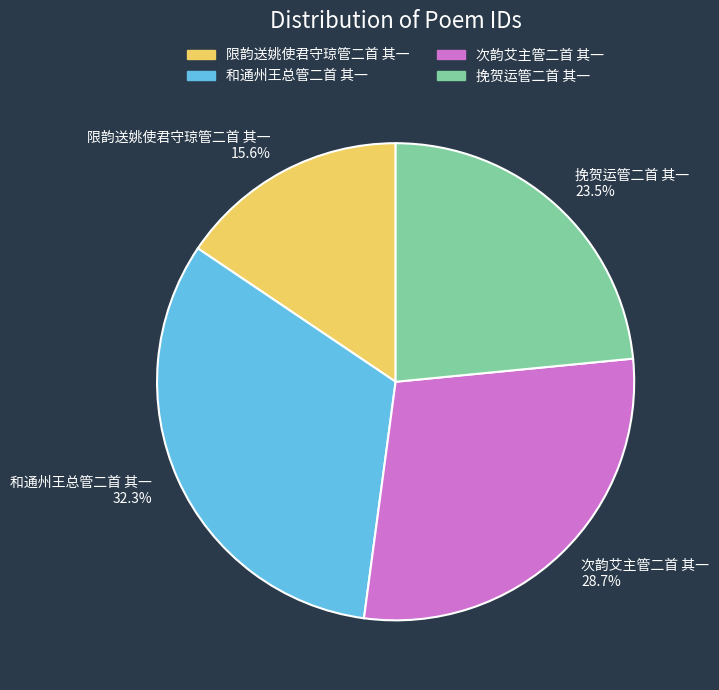

True or false: 次韵艾主管二首 其一 accounts for 35% of the total.

False